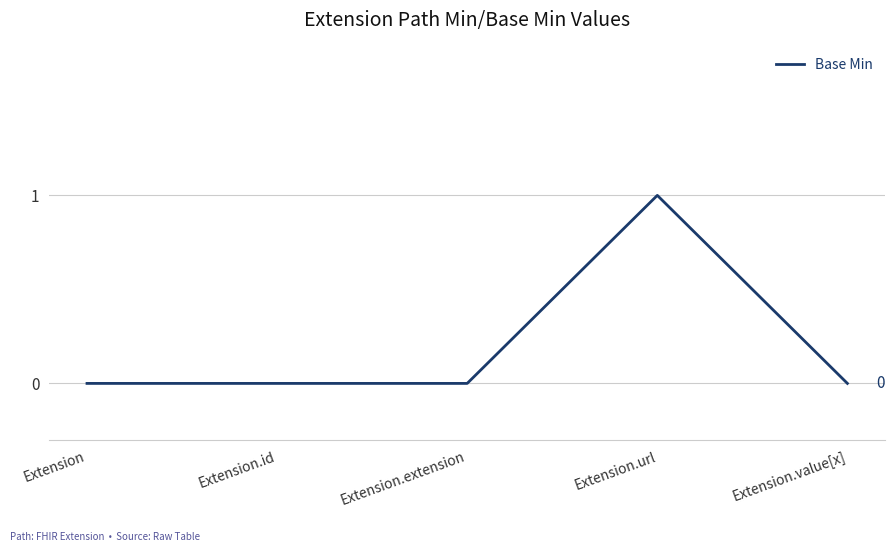

True or false: the data has more than 0 interior local peaks.

True